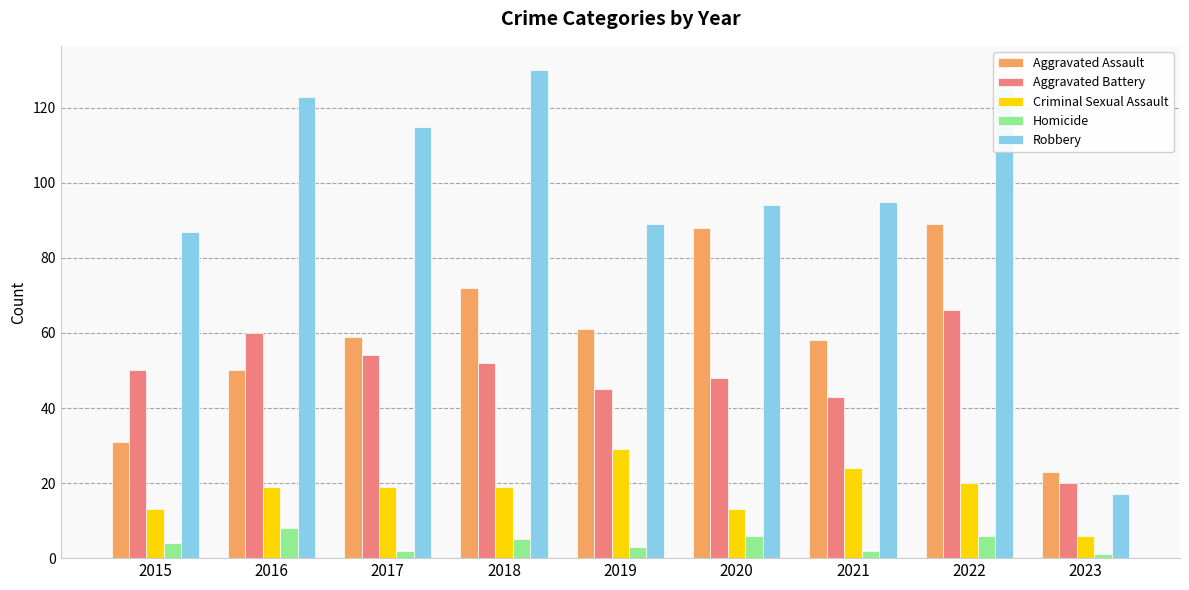

Is the value of Aggravated Assault at 2021 greater than the value of Robbery at 2018?

No